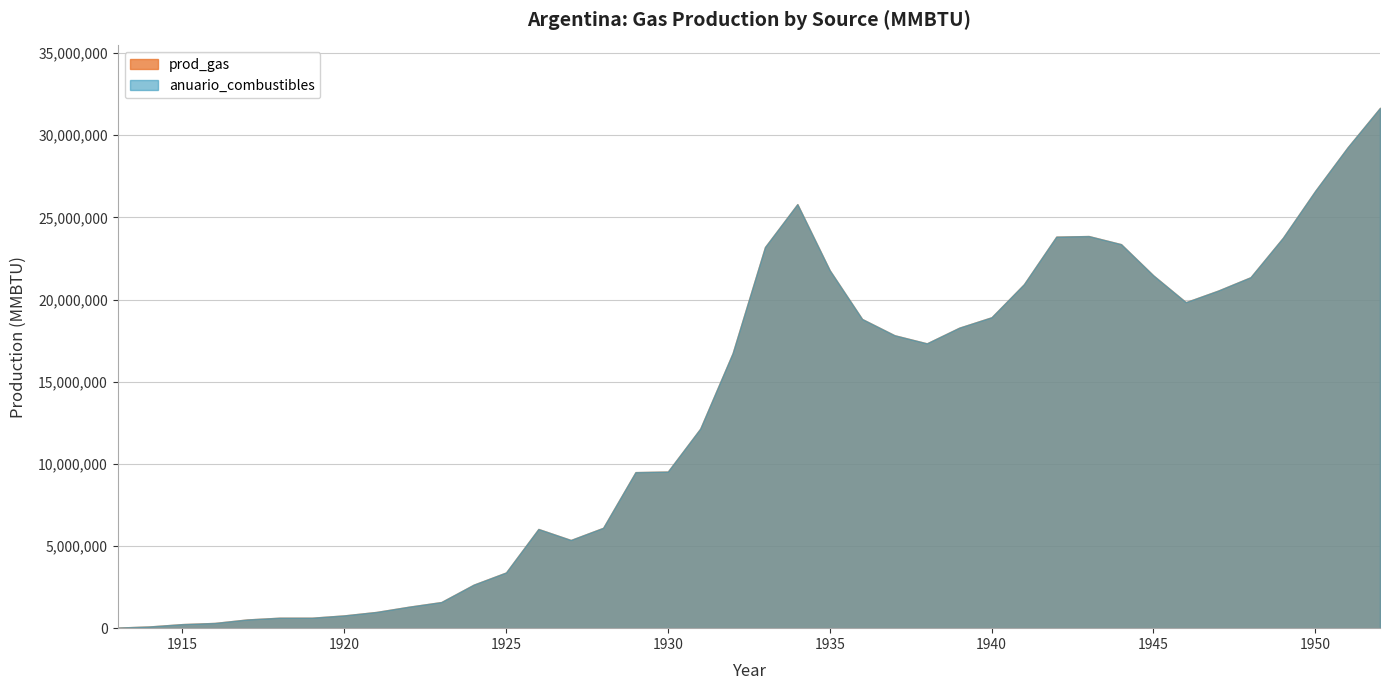

Reading left to right, what are all the values shown in this chart?

prod_gas: 1913=35300	1914=105900	1915=247100	1916=317700	1917=529500	1918=635400	1919=635400	1920=776600	1921=988400	1922=1306100	1923=1588500	1924=2647500	1925=3388800	1926=6036300	1927=5365600	1928=6106900	1929=9495700	1930=9531000	1931=12143200	1932=16732200	1933=23192100	1934=25804300	1935=21780100	1936=18814900	1937=17826500	1938=17332300	1939=18285400	1940=18920800	1941=20932900	1942=23827500	1943=23862800	1944=23368600	1945=21462400	1946=19838600	1947=20544600	1948=21356500	1949=23756900	1950=26616200	1951=29263700	1952=31664100
anuario_combustibles: 1913=35300	1914=105900	1915=247100	1916=317700	1917=529500	1918=635400	1919=635400	1920=776600	1921=988400	1922=1306100	1923=1588500	1924=2647500	1925=3388800	1926=6036300	1927=5365600	1928=6106900	1929=9495700	1930=9531000	1931=12143200	1932=16732200	1933=23192100	1934=25804300	1935=21780100	1936=18814900	1937=17826500	1938=17332300	1939=18285400	1940=18920800	1941=20932900	1942=23827500	1943=23862800	1944=23368600	1945=21462400	1946=19838600	1947=20544600	1948=21356500	1949=23756900	1950=26616200	1951=29263700	1952=31664100